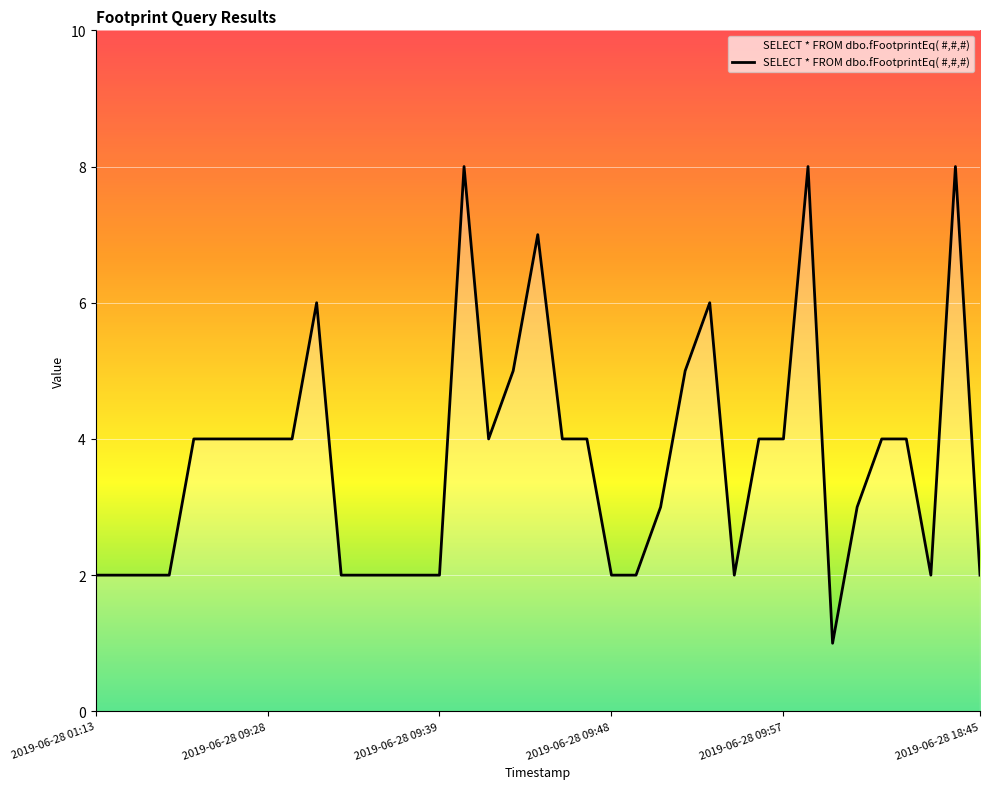

What is the greatest value displayed?

8